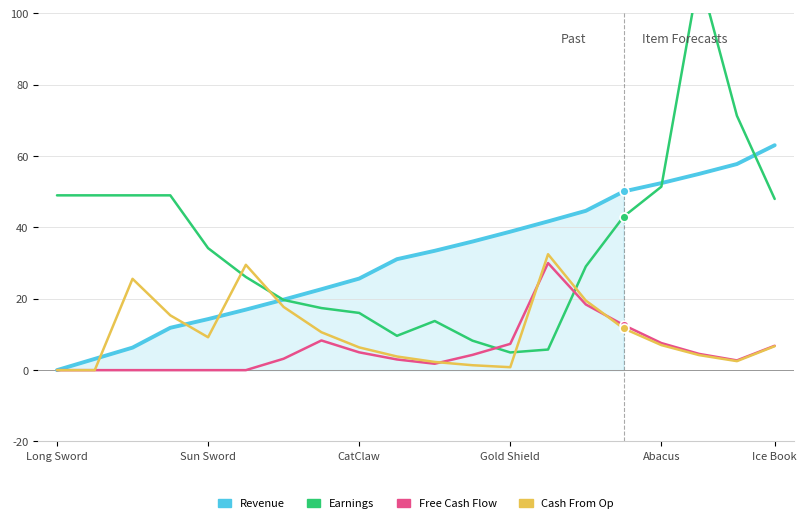

Which series reaches the maximum Y coordinate?

Earnings